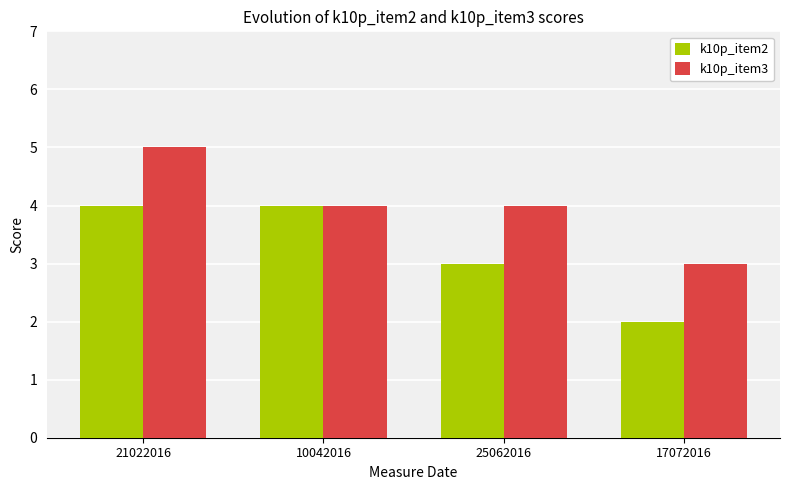

Between 21022016 and 10042016, which series saw the biggest shift?

k10p_item3